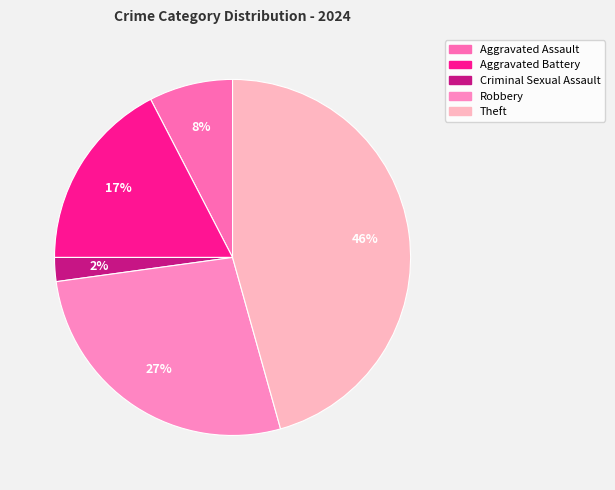

To the nearest percent, what is the difference between the Theft and Aggravated Assault slice percentages?

38%